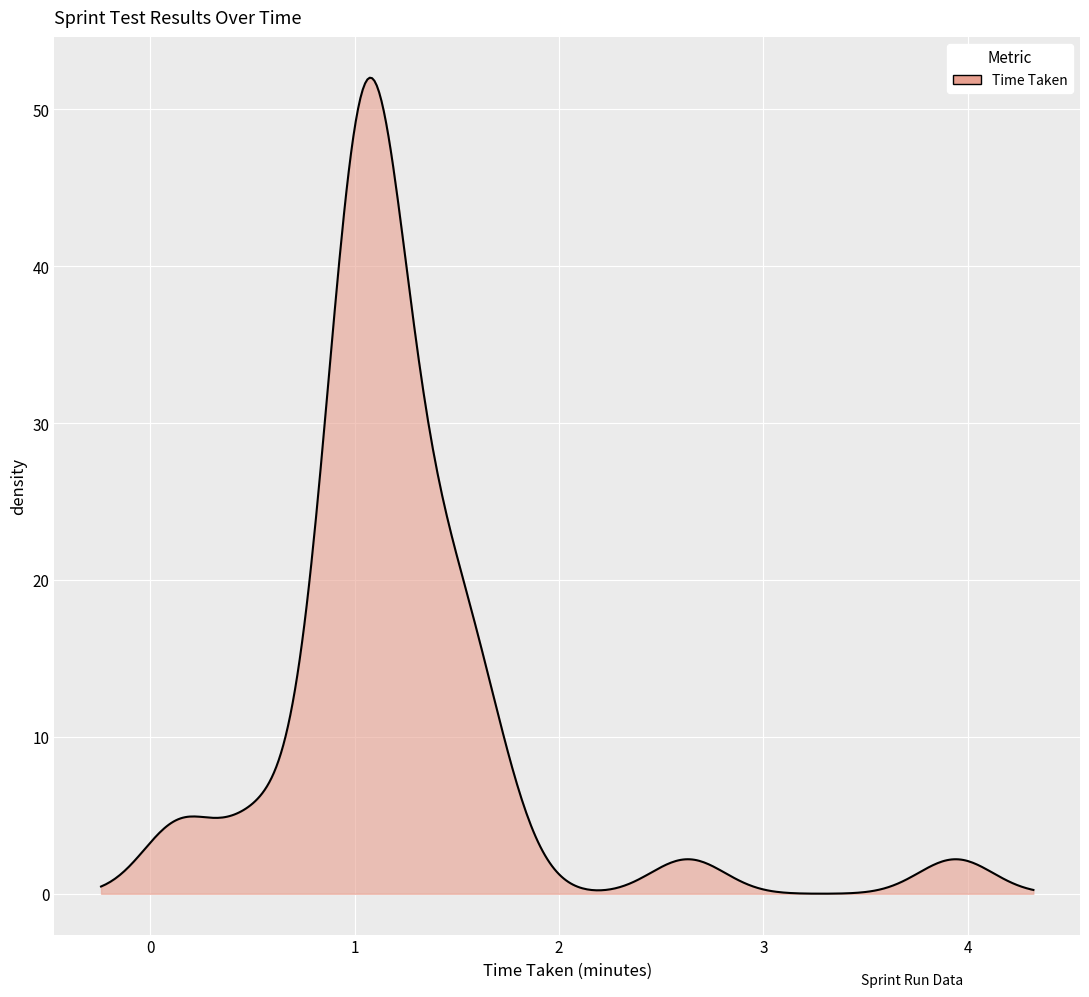

What is the difference between the maximum and minimum values?

52.0